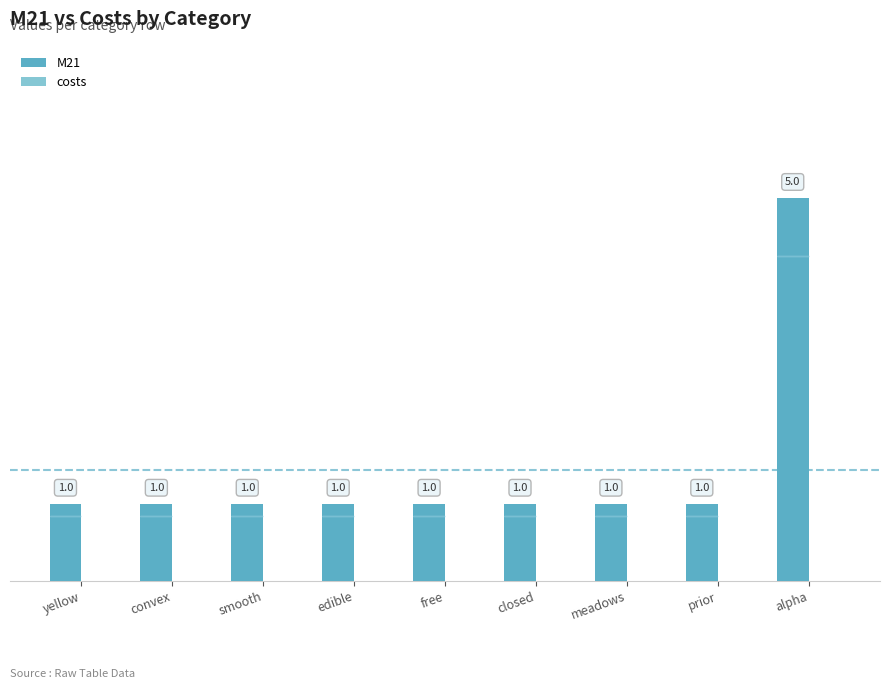

Reading left to right, transcribe all the data shown in this chart.

1	1	1	1	1	1	1	1	5